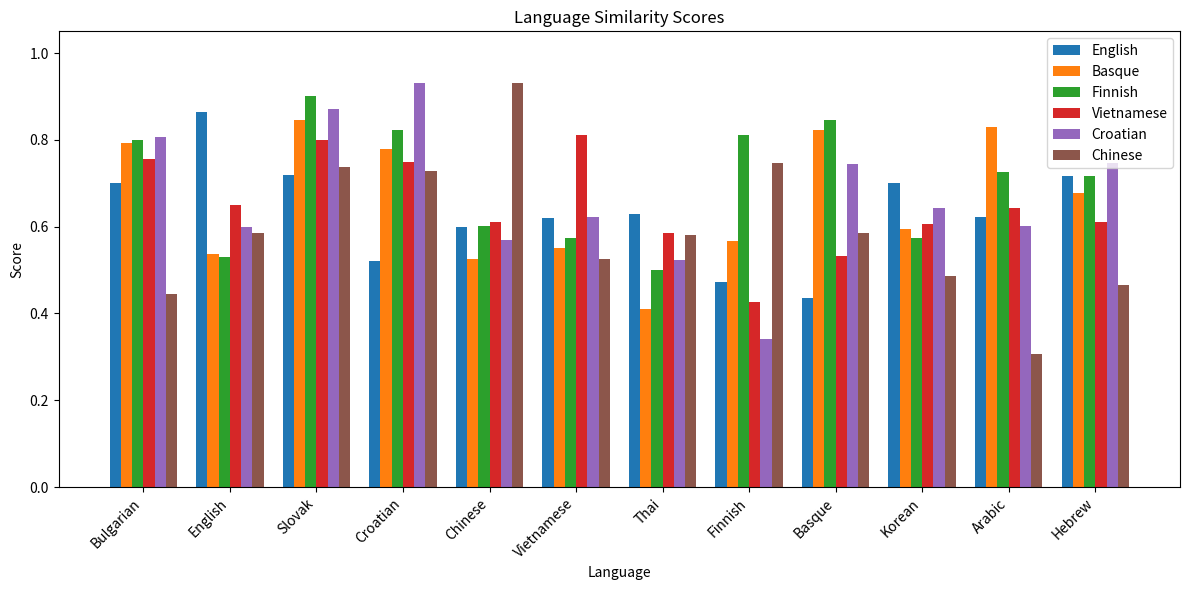

Rank the series at Finnish from highest to lowest value.

Finnish, Chinese, Basque, English, Vietnamese, Croatian